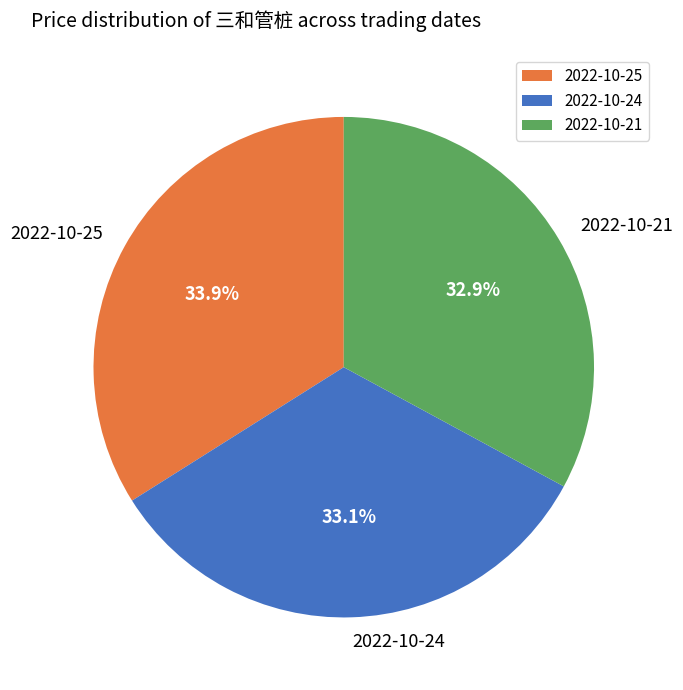

Do 2022-10-24 and 2022-10-25 together represent more than half of the pie?

Yes